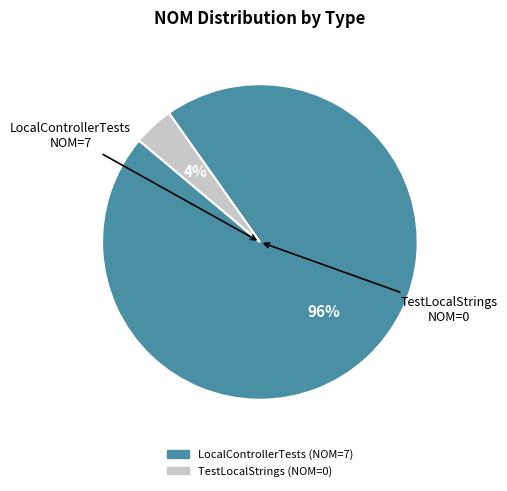

To the nearest percent, what is the difference between the largest and smallest slice percentages?

92%